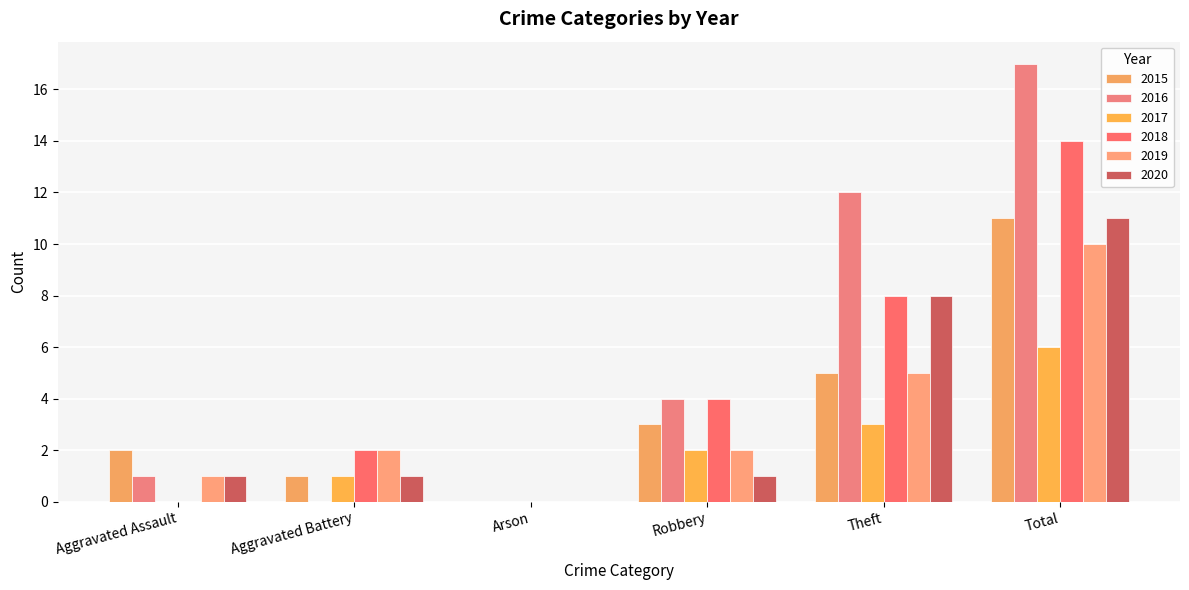

How many categories are shown in the chart?

6